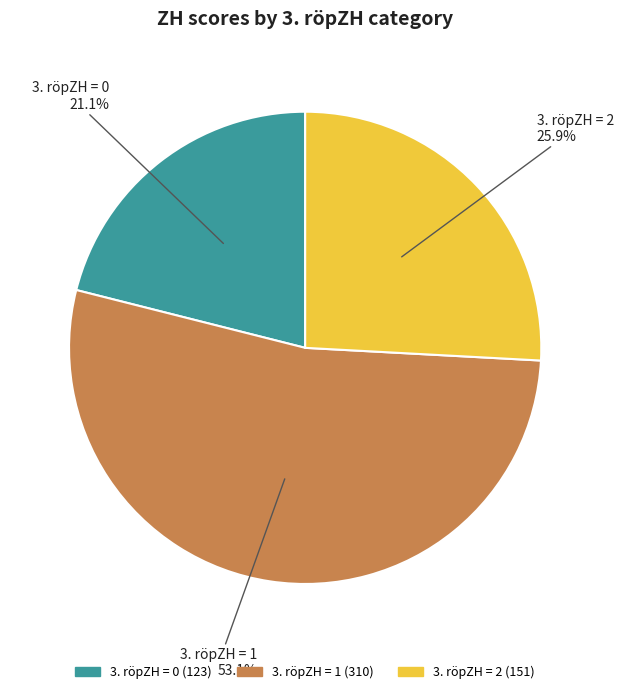

To the nearest percent, what is the average slice percentage?

33%